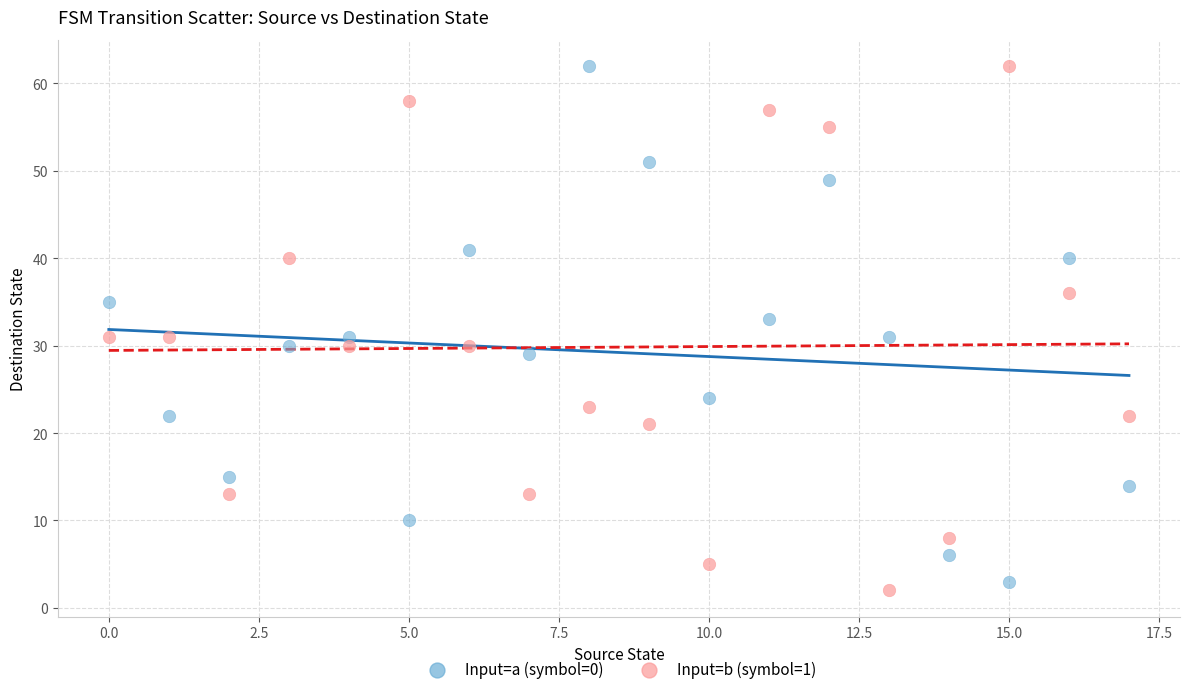

What are all the series names shown in the legend?

Input=a (symbol=0), Input=b (symbol=1)